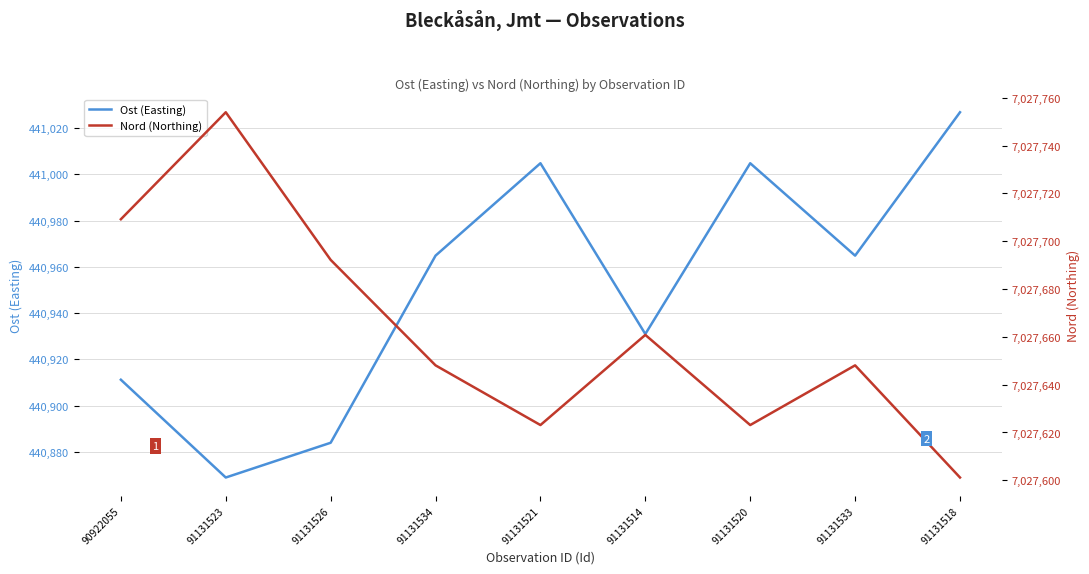

Is it true that Ost (Easting) equals 440964.8 at 91131534?

True